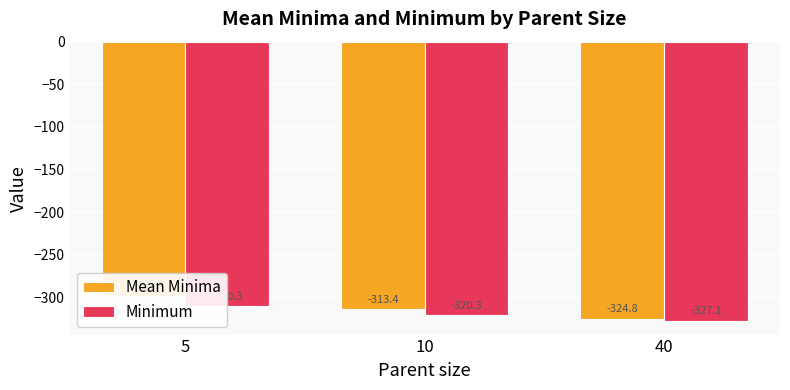

What is the minimum value for Mean Minima?

-324.8